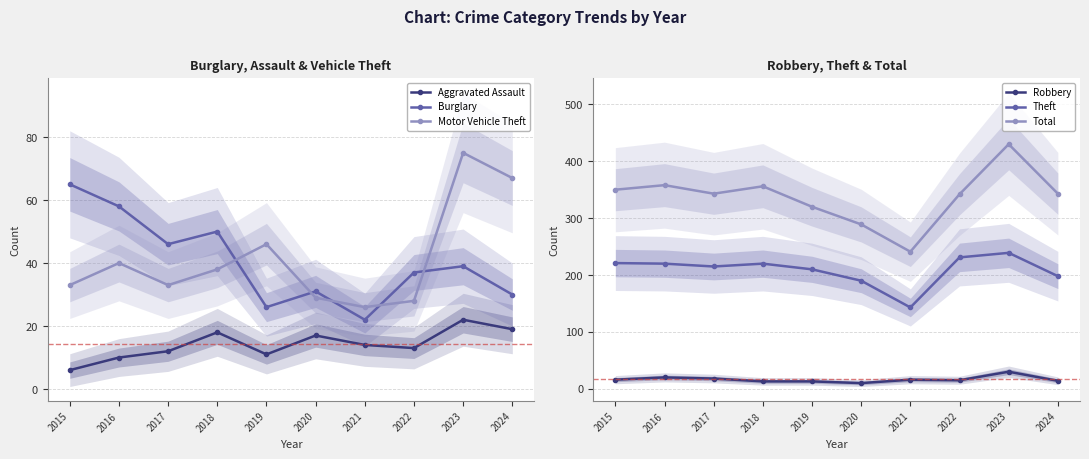

What is the value of the Aggravated Assault point at the 1st from the left?

6